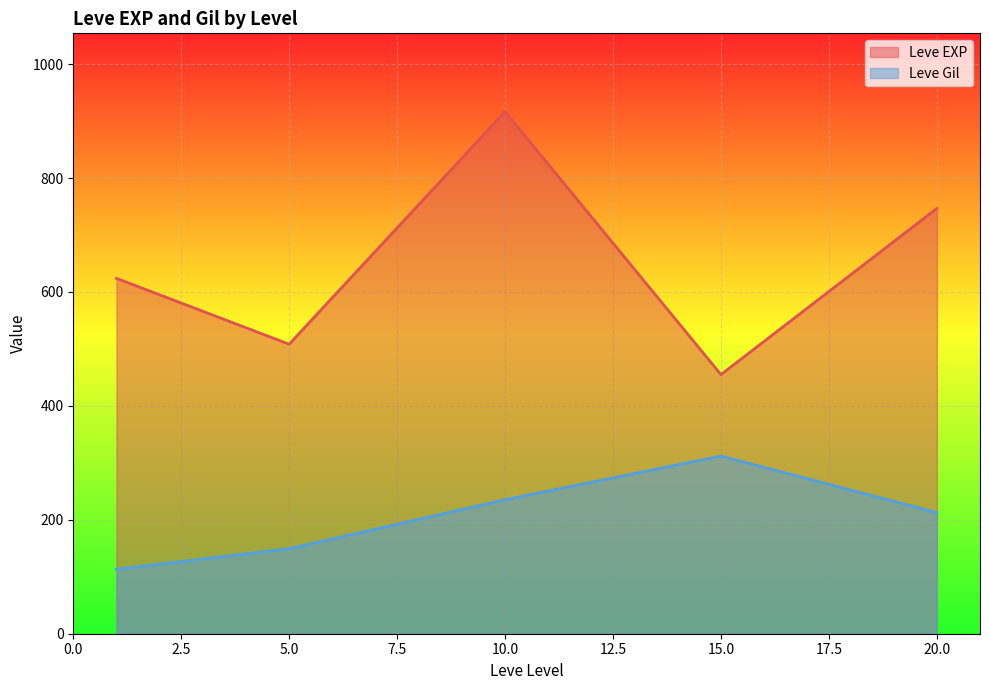

Does the chart display data point markers on the line(s)?

No